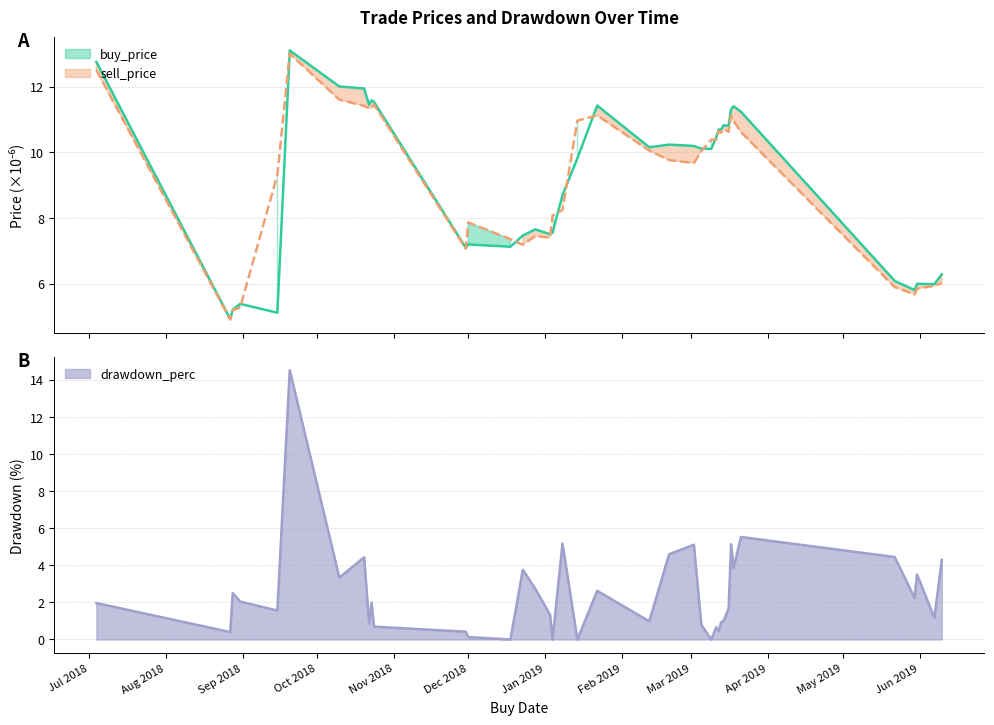

How many lines are shown in the chart?

3